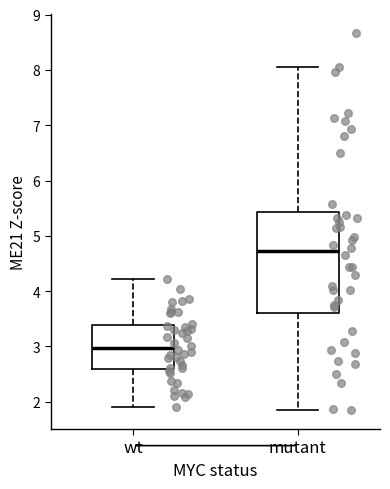

Which box's median line is the lowest?

wt